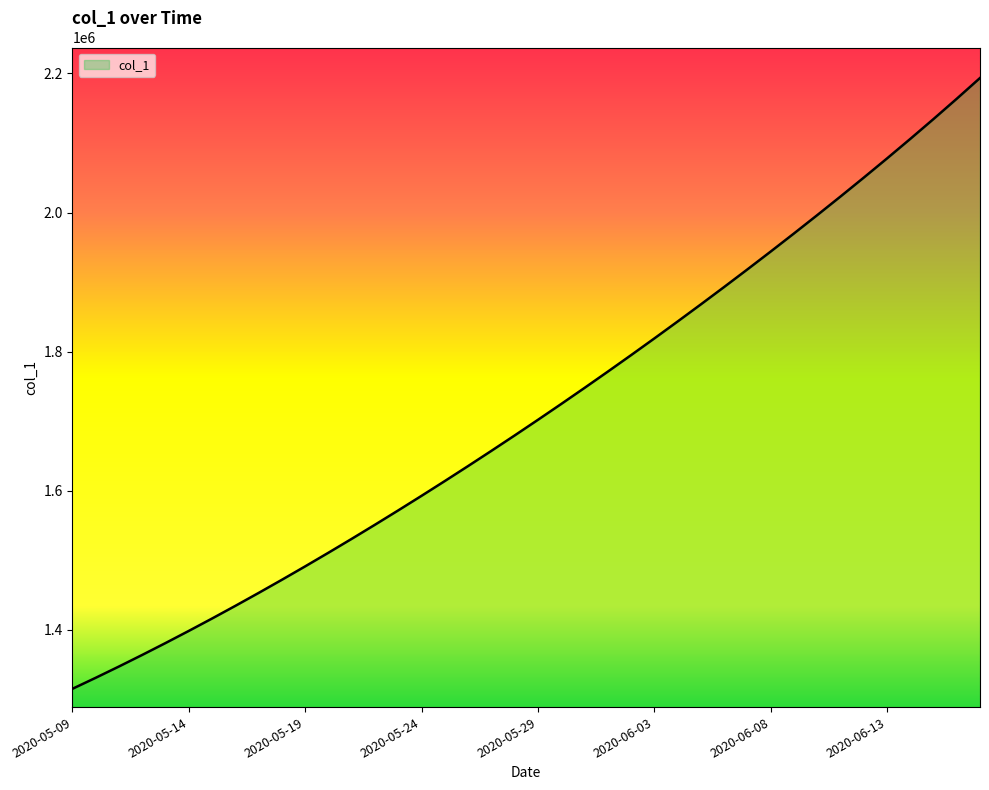

Count the number of categories in the chart.

40